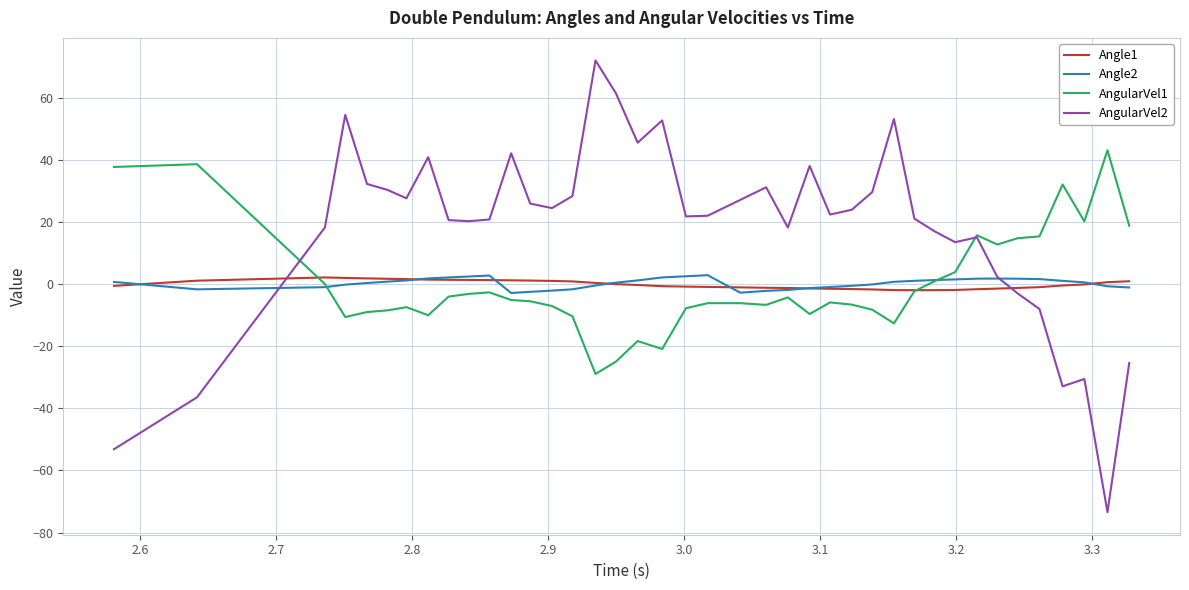

Which series has the largest range (max minus min)?

AngularVel2